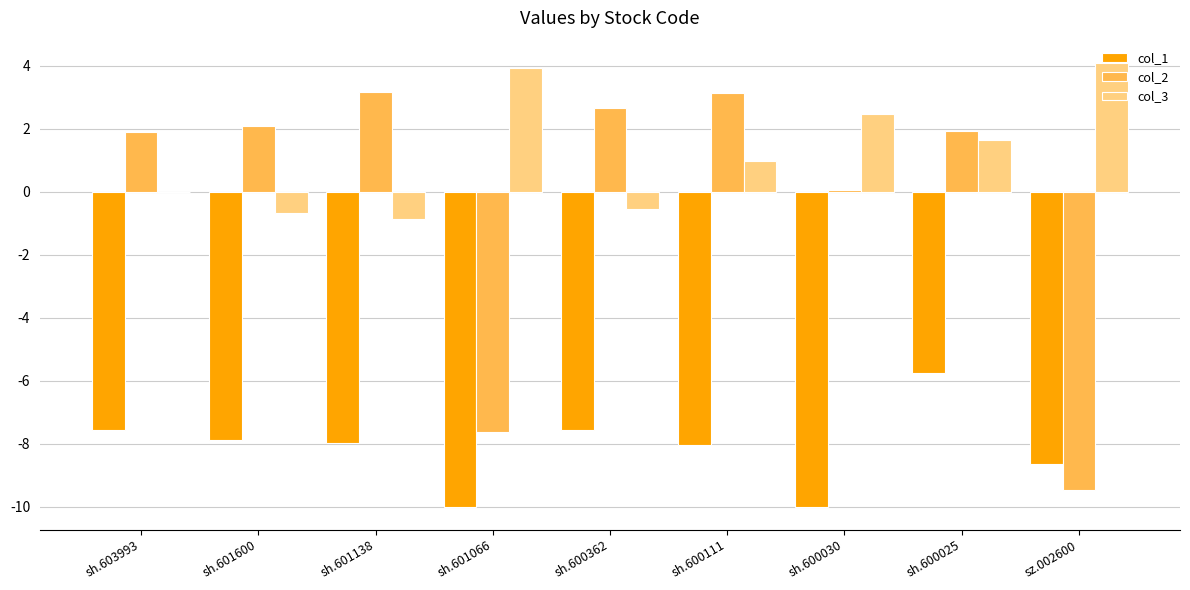

Which series has the largest range (max minus min)?

col_2